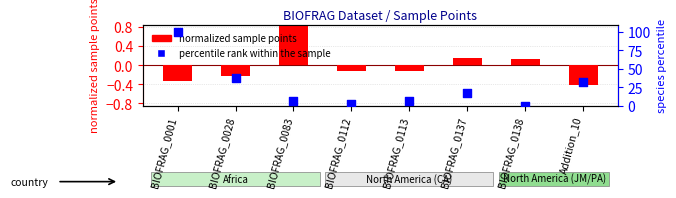

Which series reaches the minimum Y coordinate?

normalized sample points